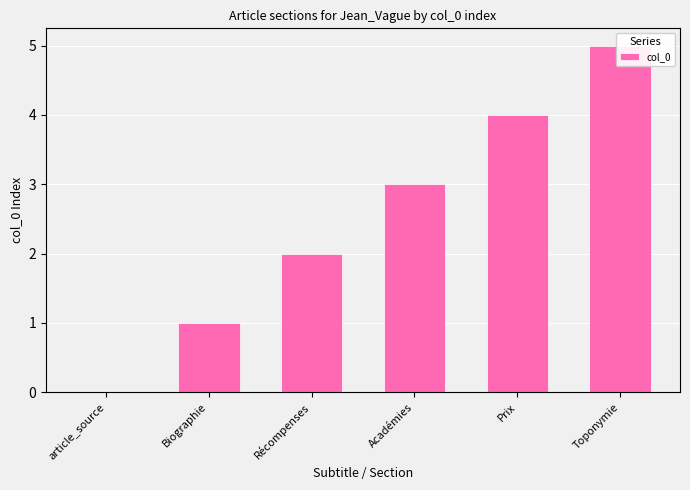

Does the chart contain stacked bars?

No